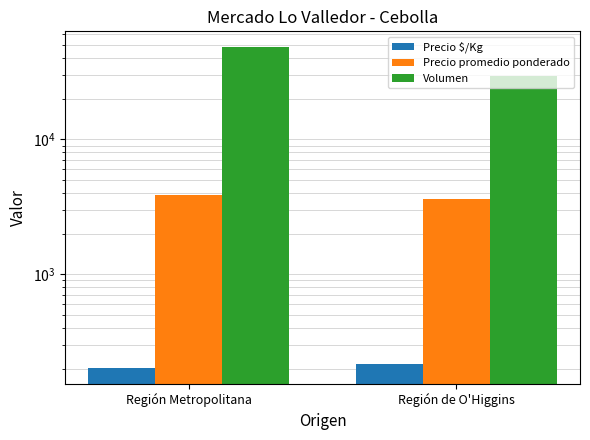

At which label does Precio $/Kg reach its minimum?

Región Metropolitana